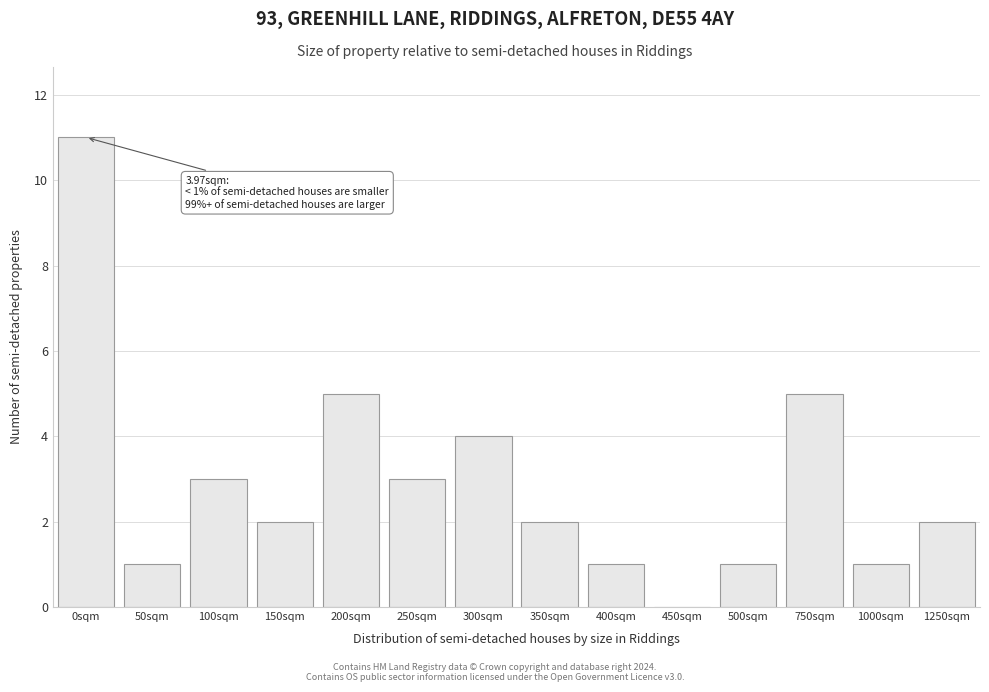

What is the sum of all values?

41